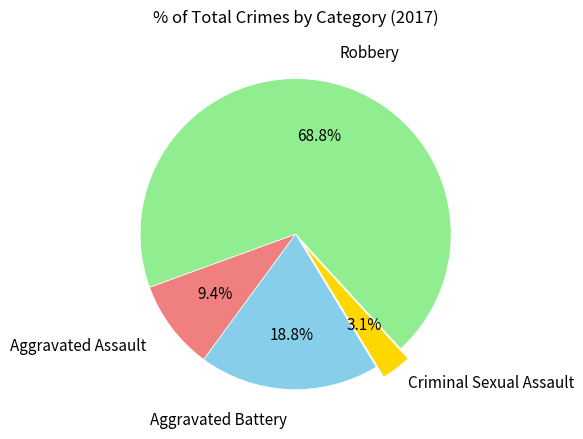

Is there any slice that represents more than half of the pie?

Yes